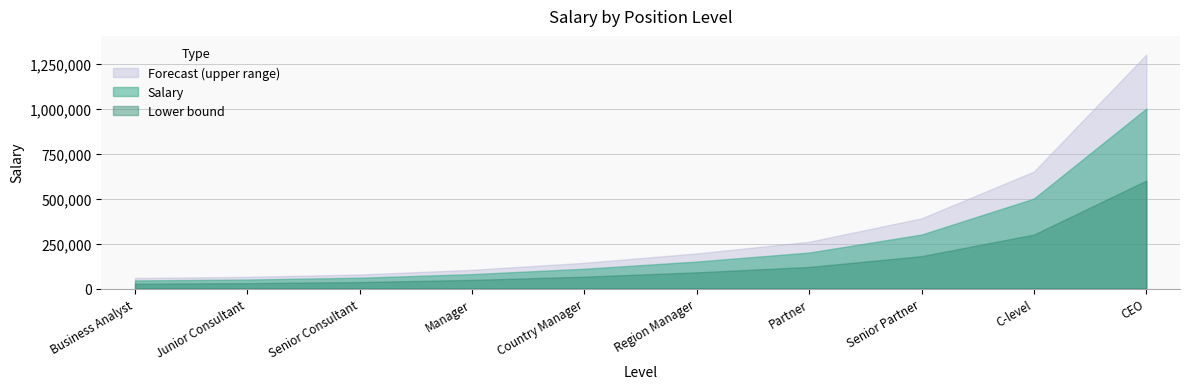

What is the ratio of the value at Country Manager to the value at Junior Consultant?

2.2